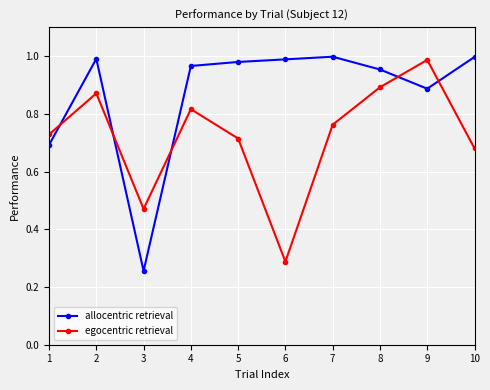

At which label is allocentric retrieval closest to 0?

3